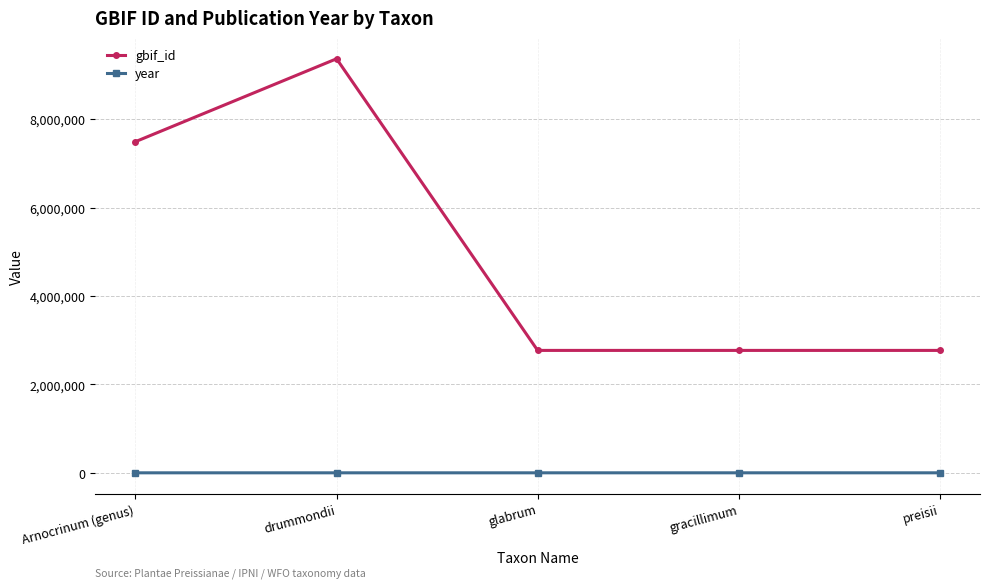

What is the sum of the gbif_id values at Arnocrinum (genus) and glabrum?

10262618